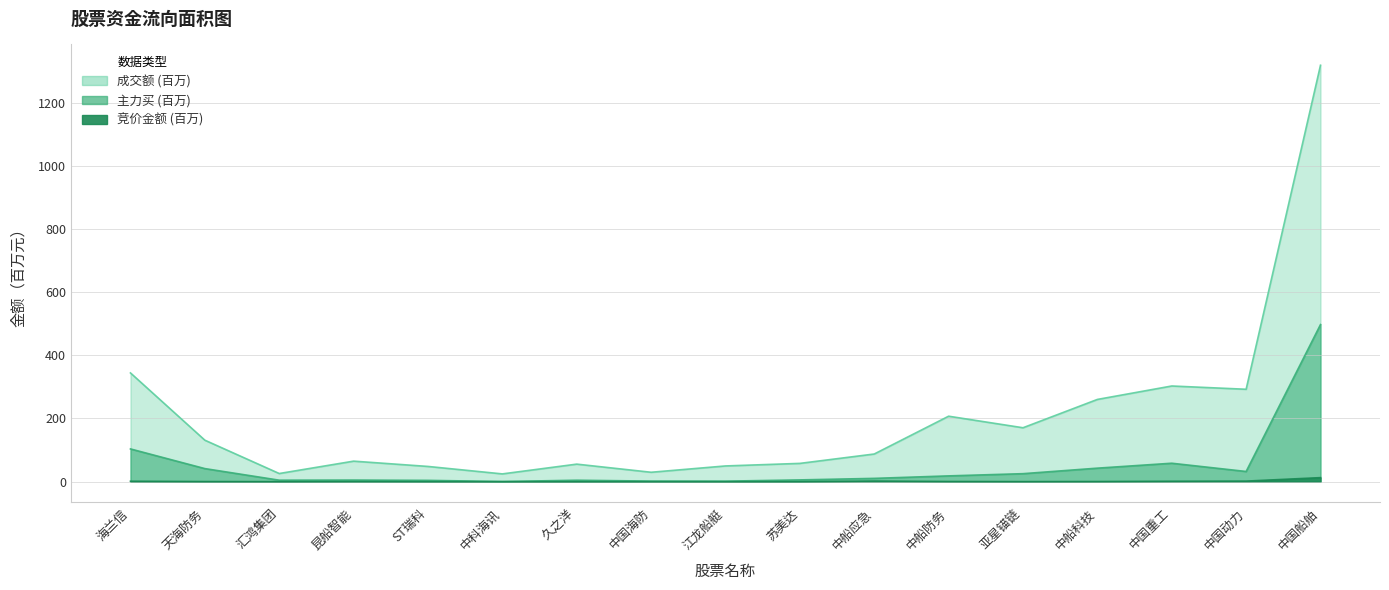

True or false: 成交额 has more than 2 points higher than both neighbors.

True